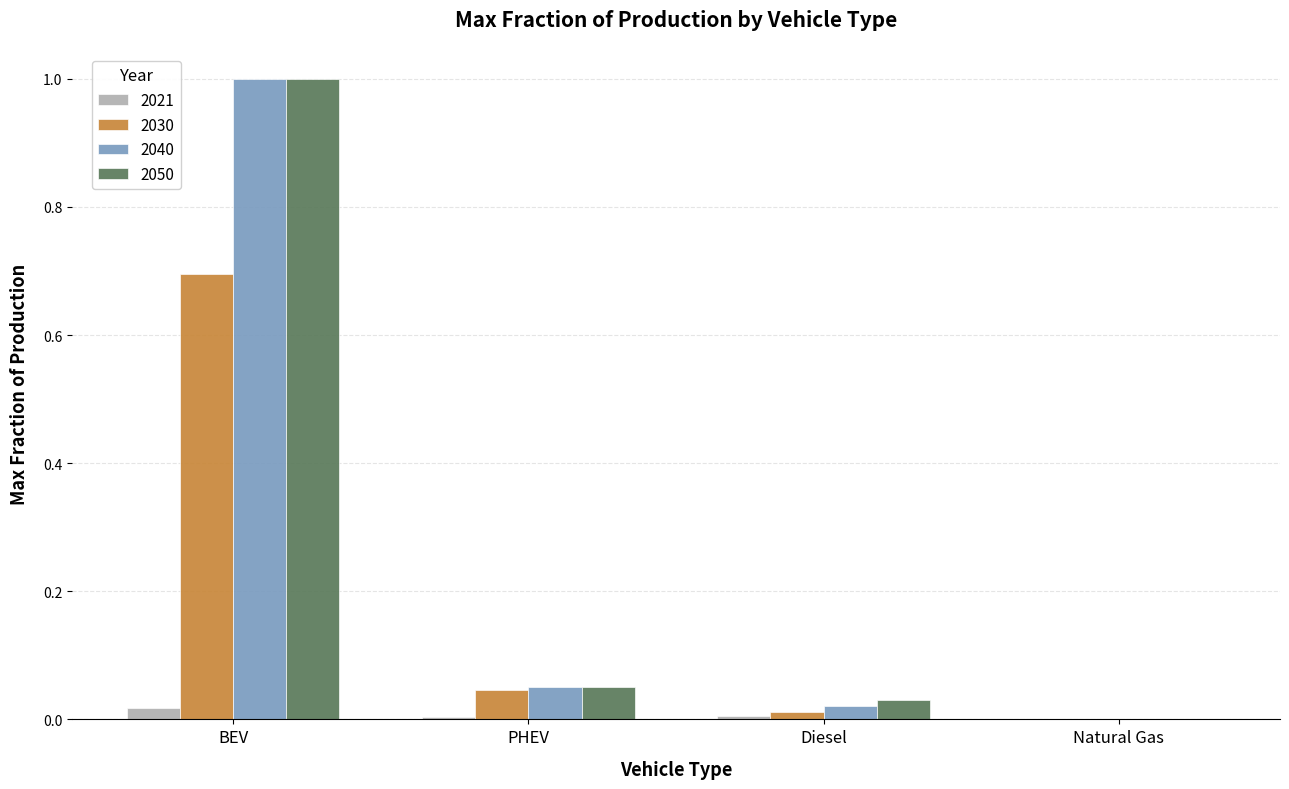

The value of 2040 at BEV is 1.5. True or false?

False